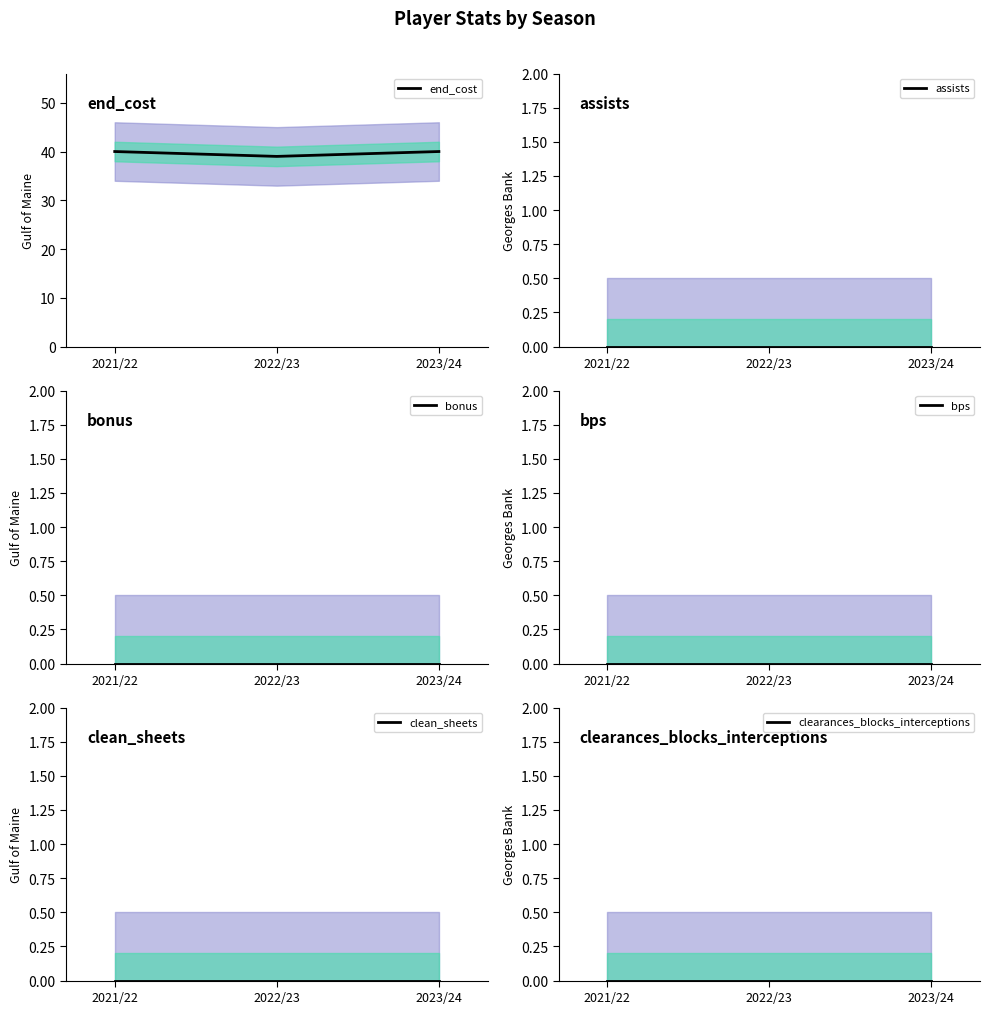

Between 2022/23 and 2021/22, which is larger?

2021/22